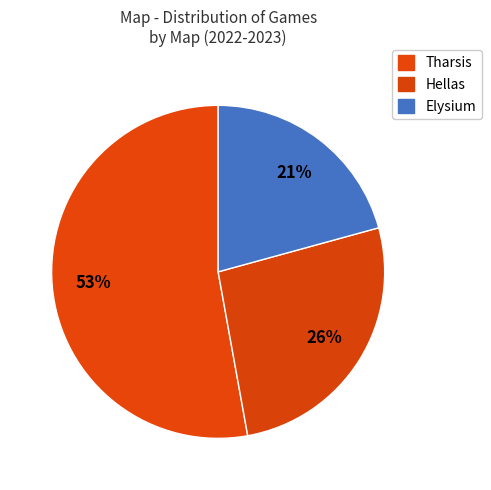

Does any single category account for the majority?

Yes